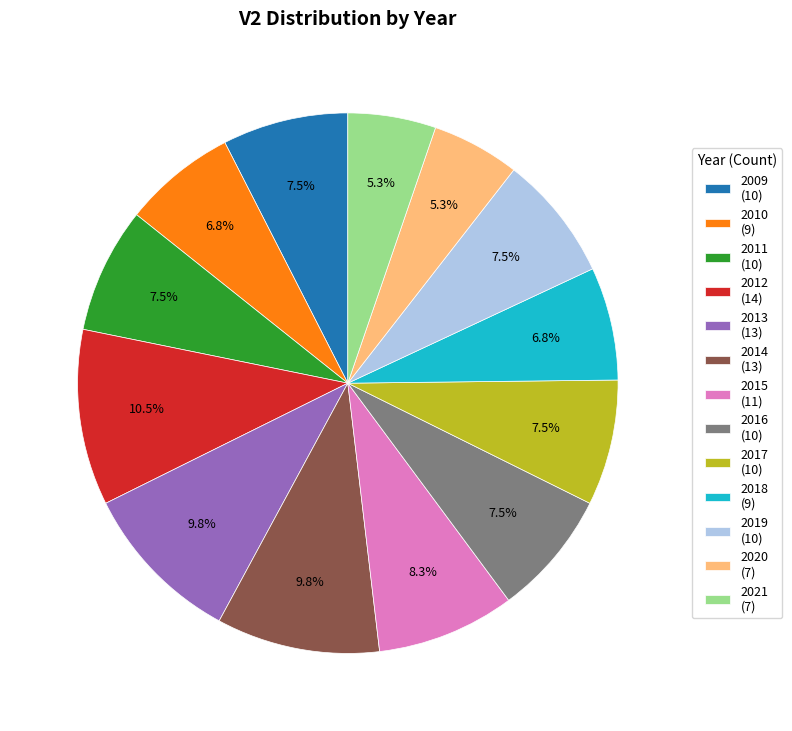

Is there a majority slice in this chart?

No